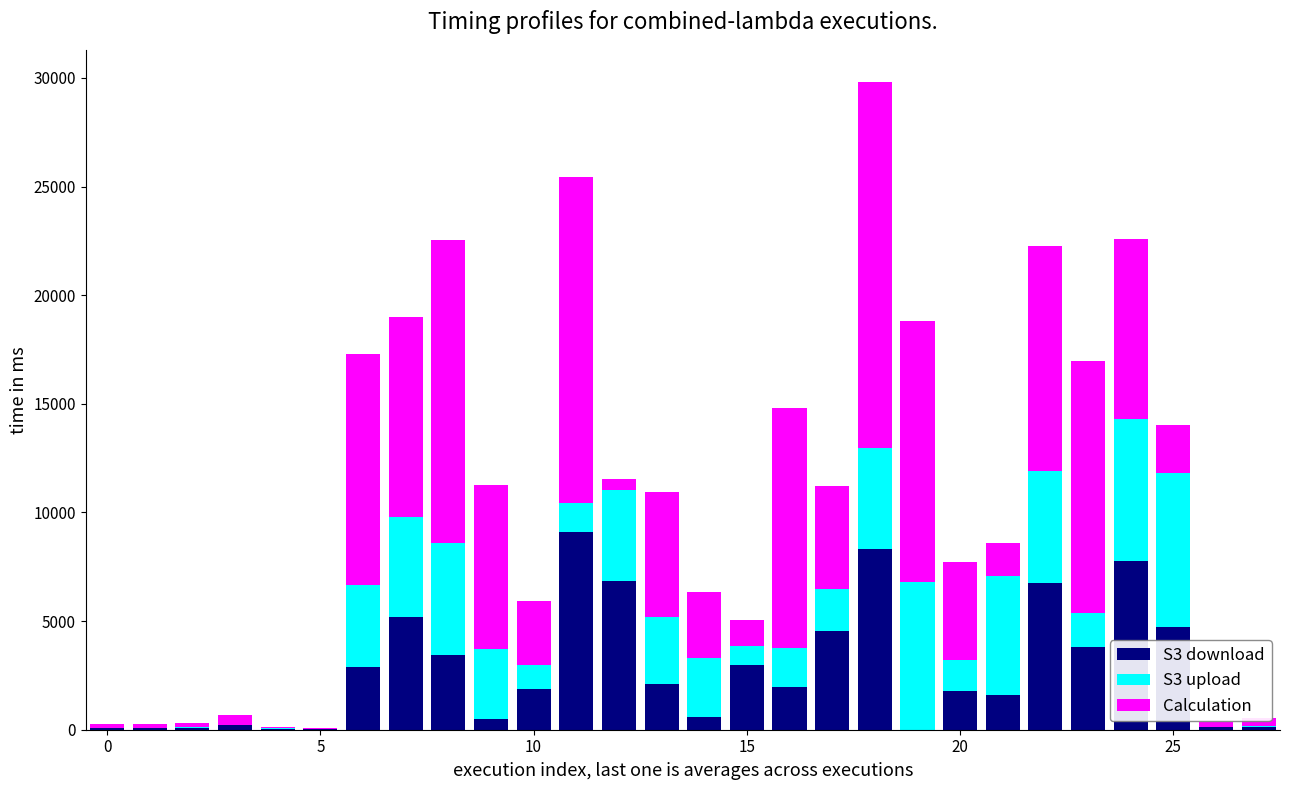

What is the sum of all S3 download values?

77520.3